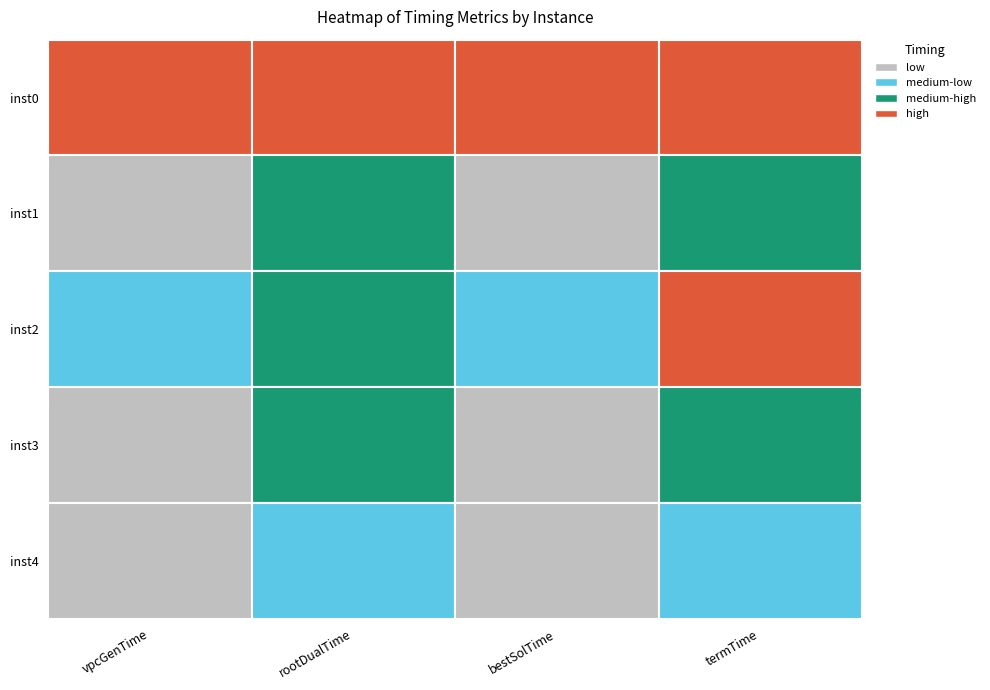

The 0 series shows 0.3 at 3. True or false?

False